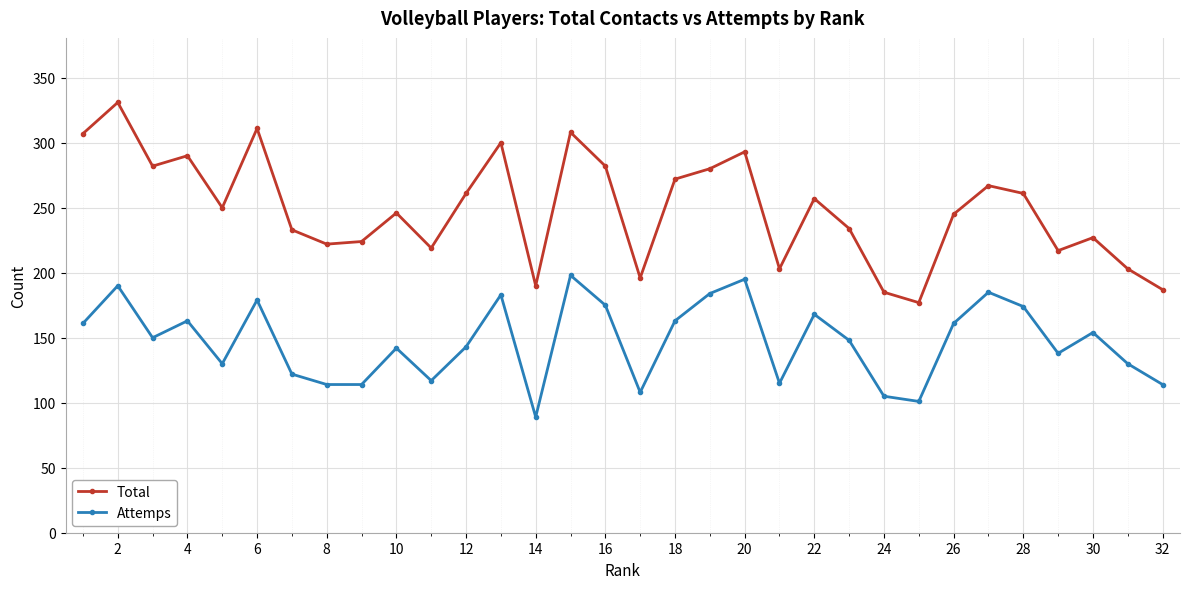

What is the lowest value of the Total series?

177